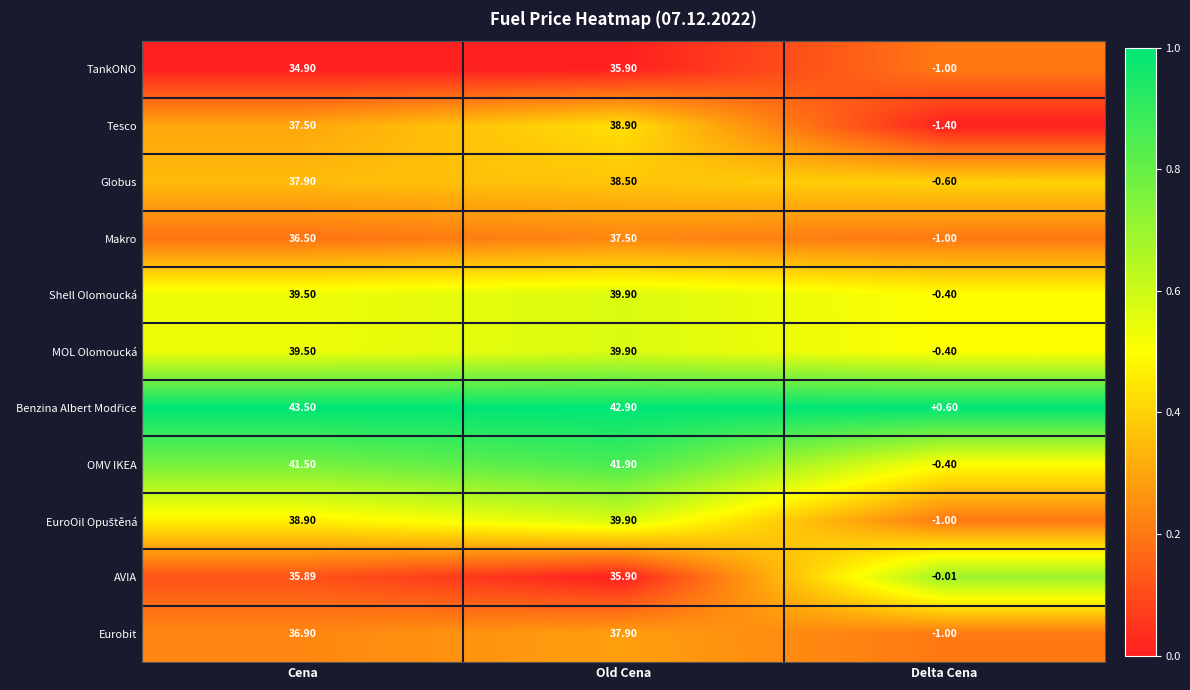

At which category is the sum across all series the highest?

Old Cena